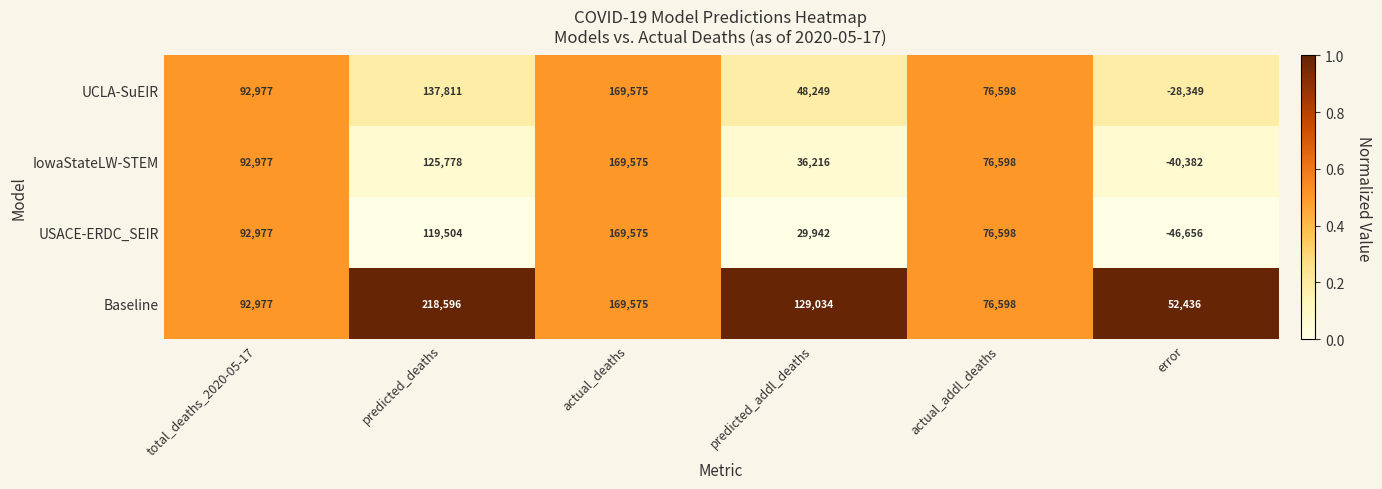

At how many categories does at least one series exceed 0?

6